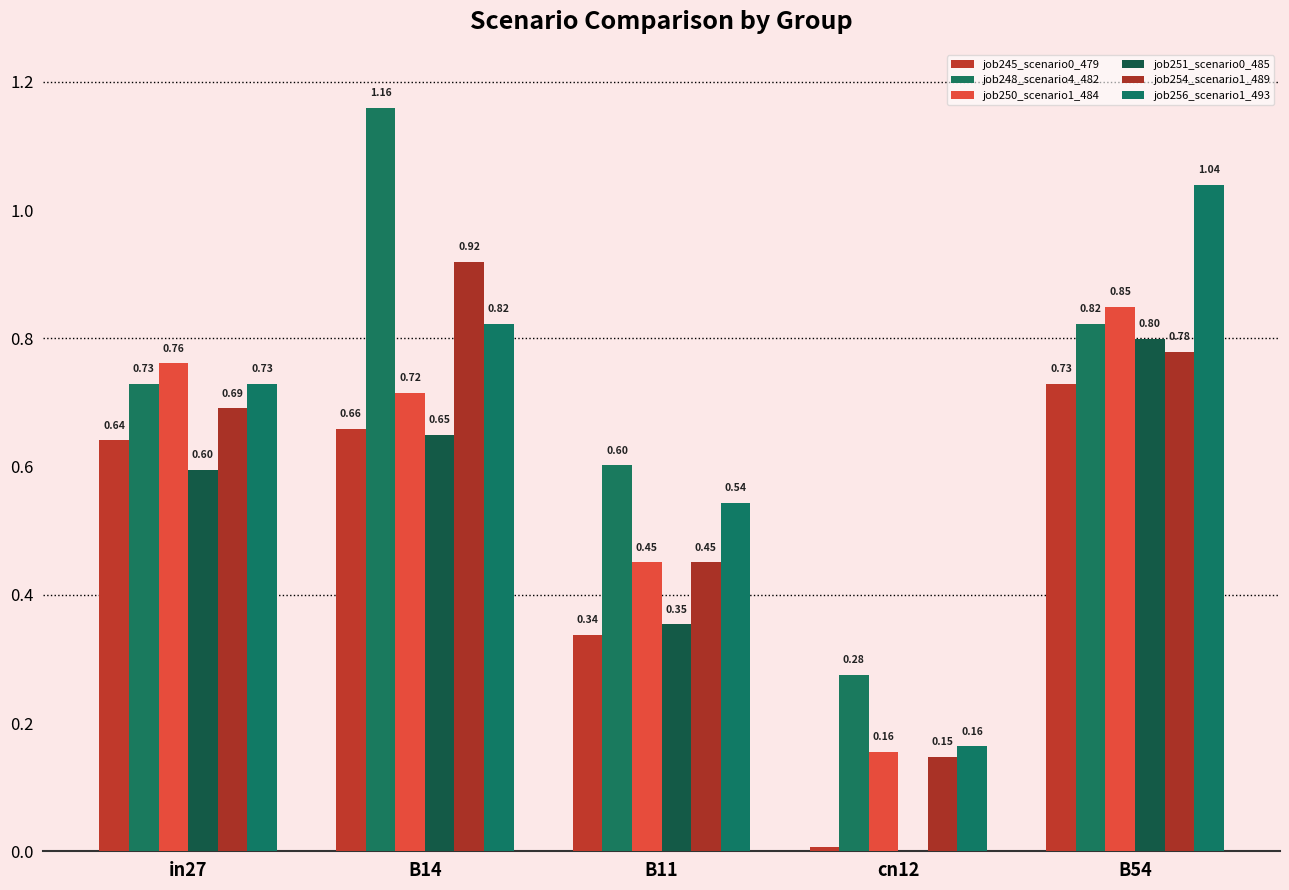

What is the total value across all series at cn12?

0.7